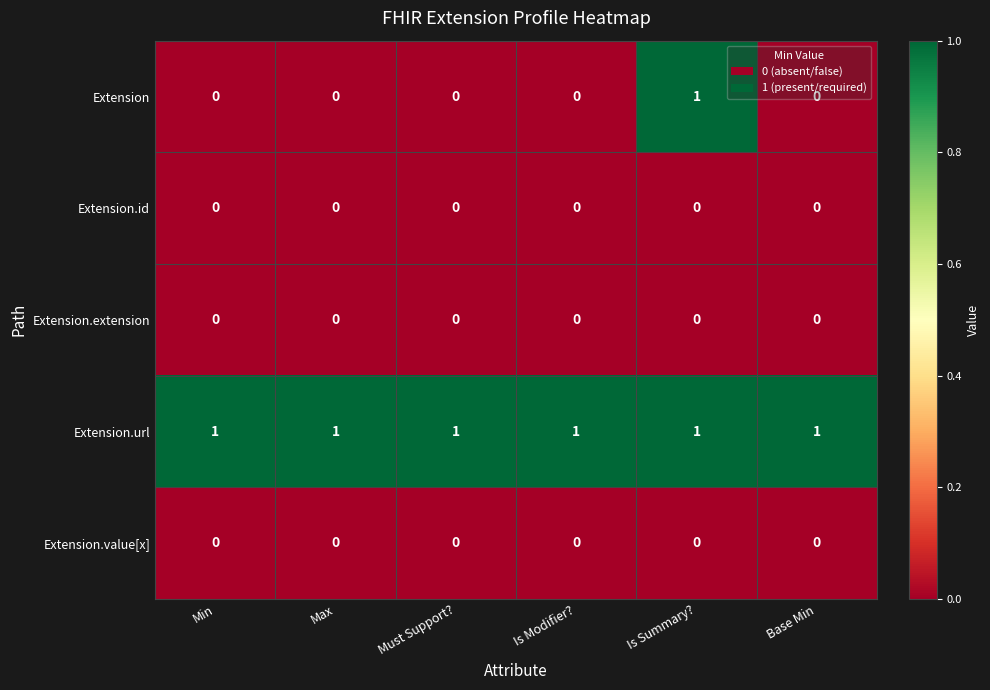

Which category has the highest value in the Extension series?

Is Summary?